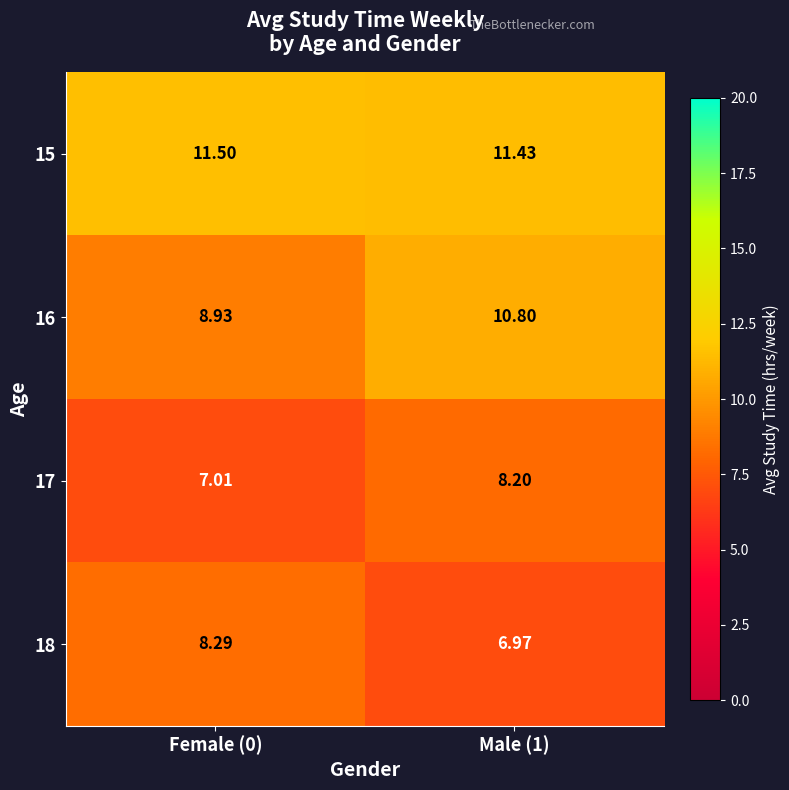

Which series has the largest range (max minus min)?

16